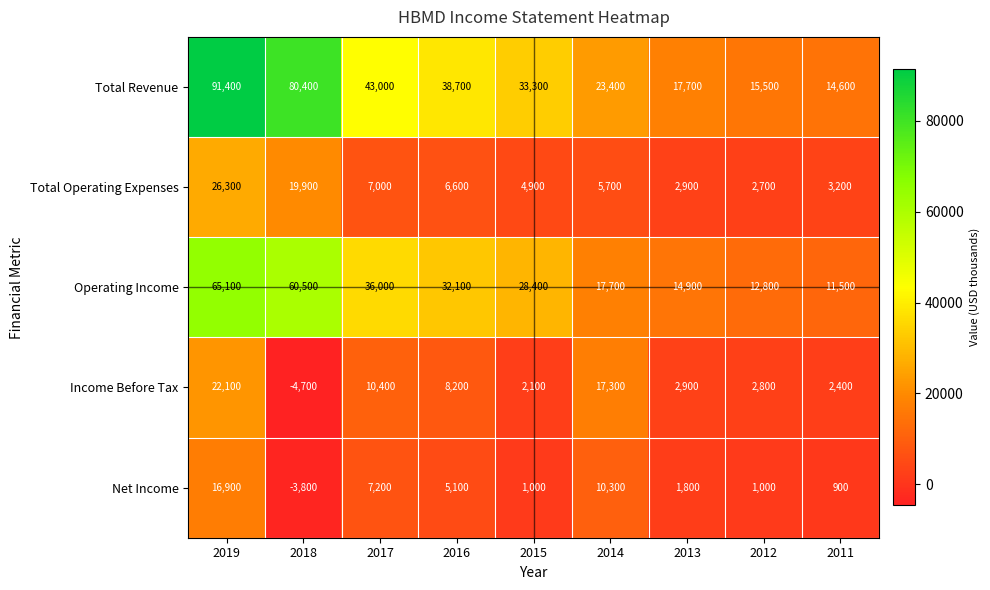

Between 2019 and 2014, which series saw the biggest shift?

Total Revenue